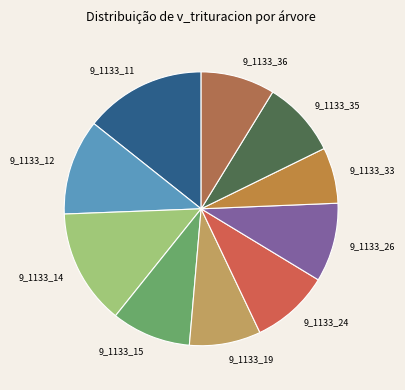

Count the number of slices in the pie.

10